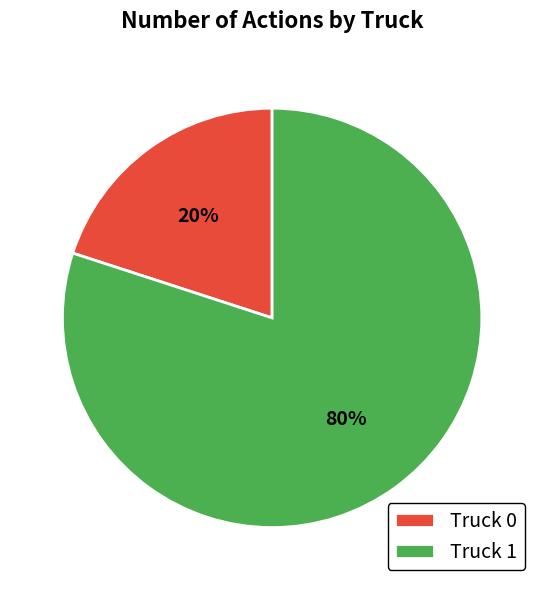

Do Truck 1 and Truck 0 together represent more than half of the pie?

Yes